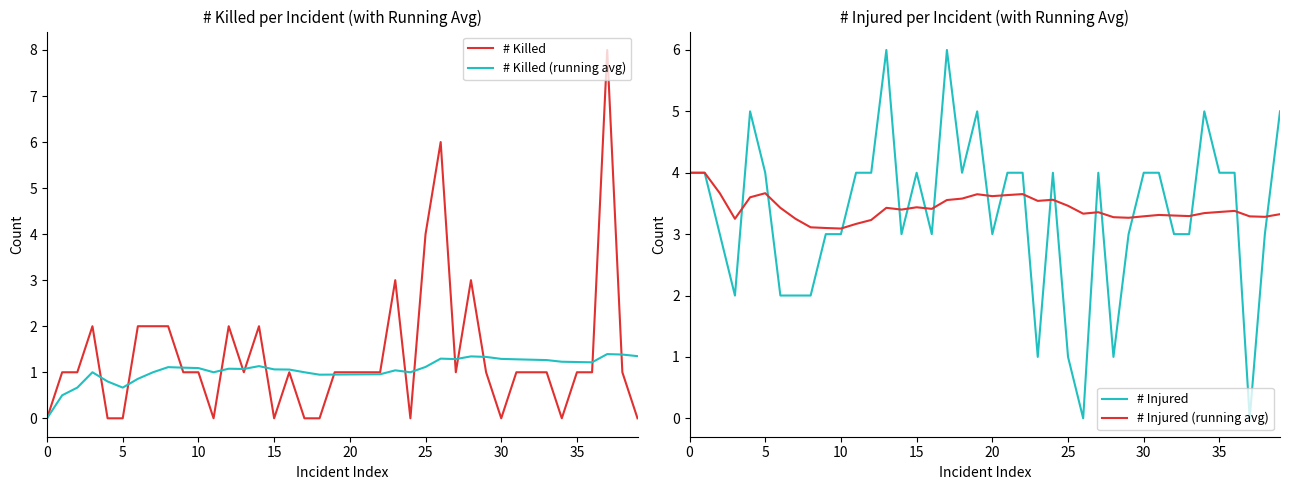

What are all the series names shown in the legend?

# Killed, # Killed (running avg), # Injured, # Injured (running avg)